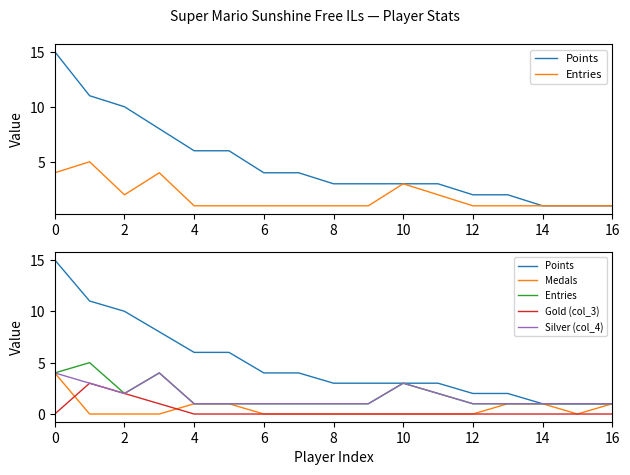

Between 14 and 16, which series saw the biggest shift?

Points